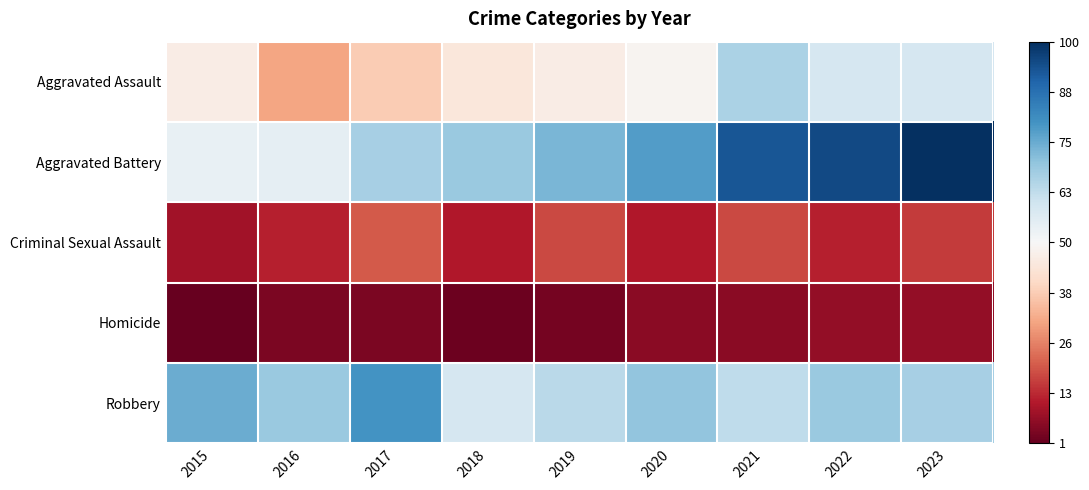

Reading left to right, transcribe all the data shown in this chart.

Aggravated Assault: 2015=47	2016=31	2017=38	2018=45	2019=47	2020=49	2021=66	2022=59	2023=59
Aggravated Battery: 2015=54	2016=55	2017=67	2018=69	2019=73	2020=78	2021=93	2022=95	2023=100
Criminal Sexual Assault: 2015=9	2016=12	2017=20	2018=11	2019=18	2020=11	2021=18	2022=12	2023=16
Homicide: 2015=1	2016=4	2017=4	2018=2	2019=3	2020=6	2021=6	2022=7	2023=7
Robbery: 2015=75	2016=69	2017=80	2018=59	2019=64	2020=70	2021=63	2022=69	2023=67